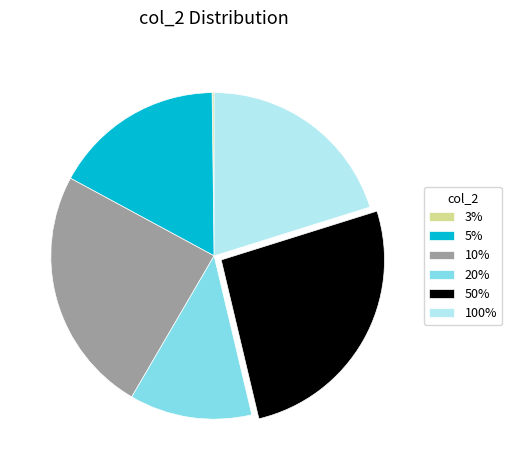

Is the sum of 10% and 5% greater than half?

No